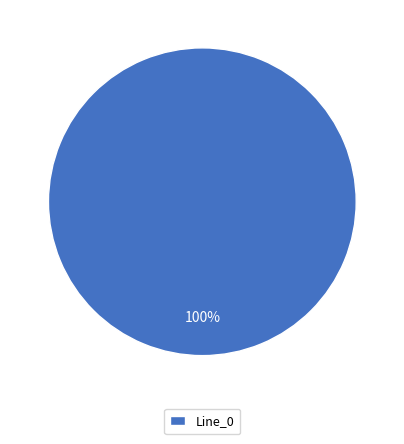

True or false: Line_0 accounts for 93% of the total.

False